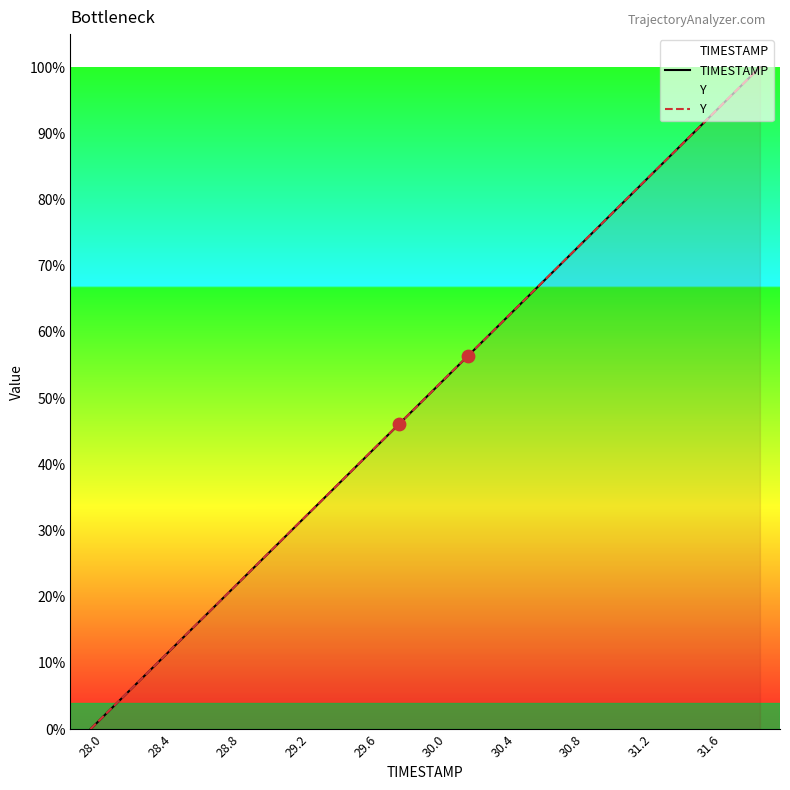

Which series has the widest spread of Y values?

TIMESTAMP